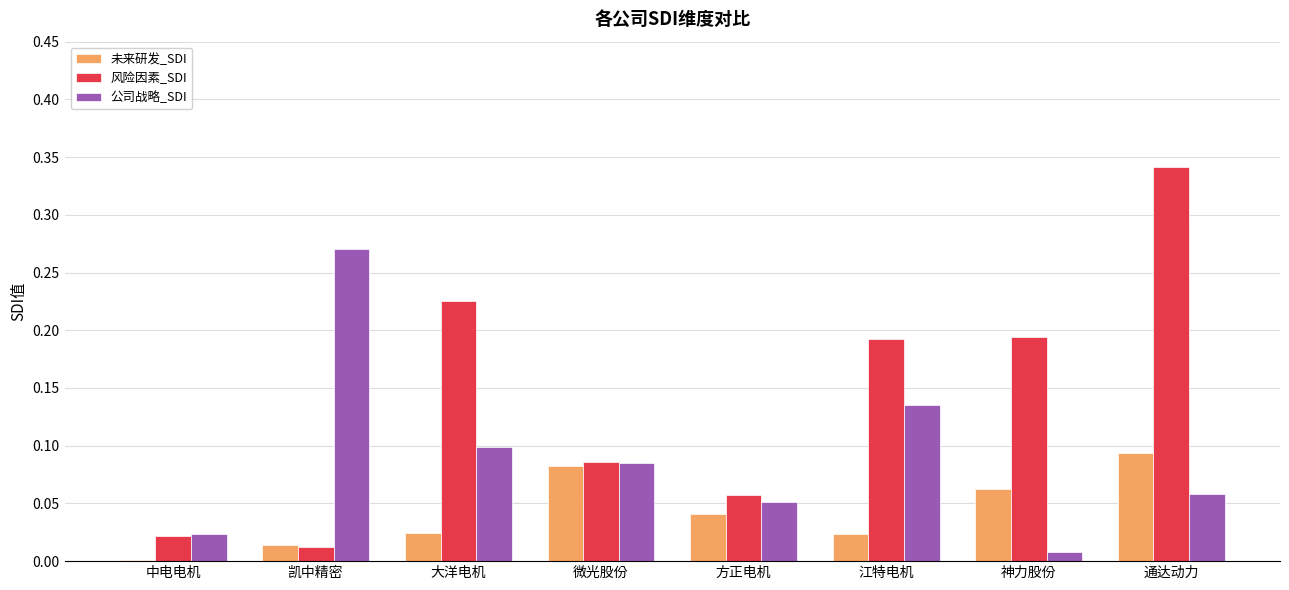

Between 大洋电机 and 神力股份, which series saw the biggest shift?

公司战略_SDI